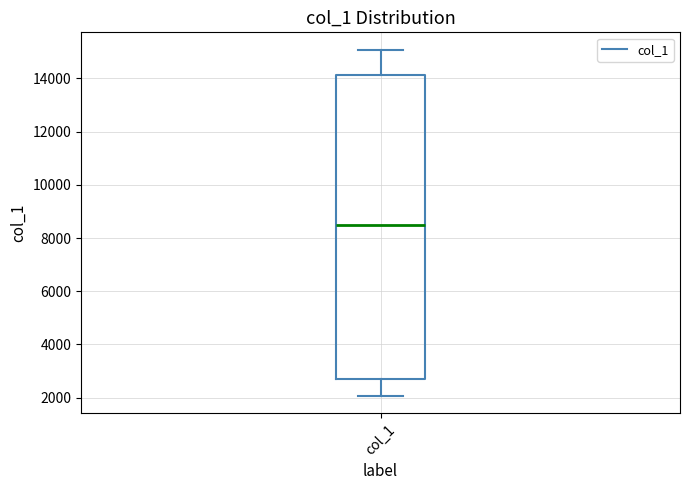

Read this box plot against the y-axis: the position of the median line, the range covered by the box, and the ends of both whiskers. The values are not printed on the chart, so give them approximately, as read against the axis.

median 8600, box 2800 to 14200, whiskers 2000 to 15000